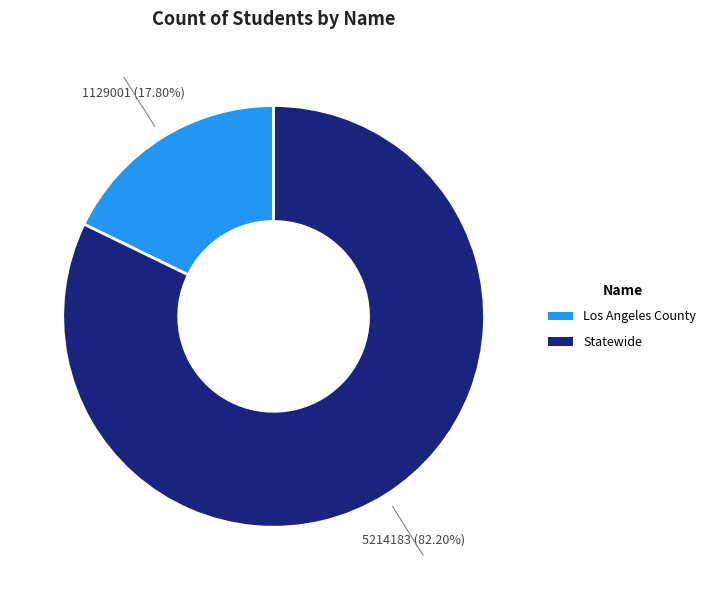

To the nearest percent, what percentage of the pie is Los Angeles County?

18%